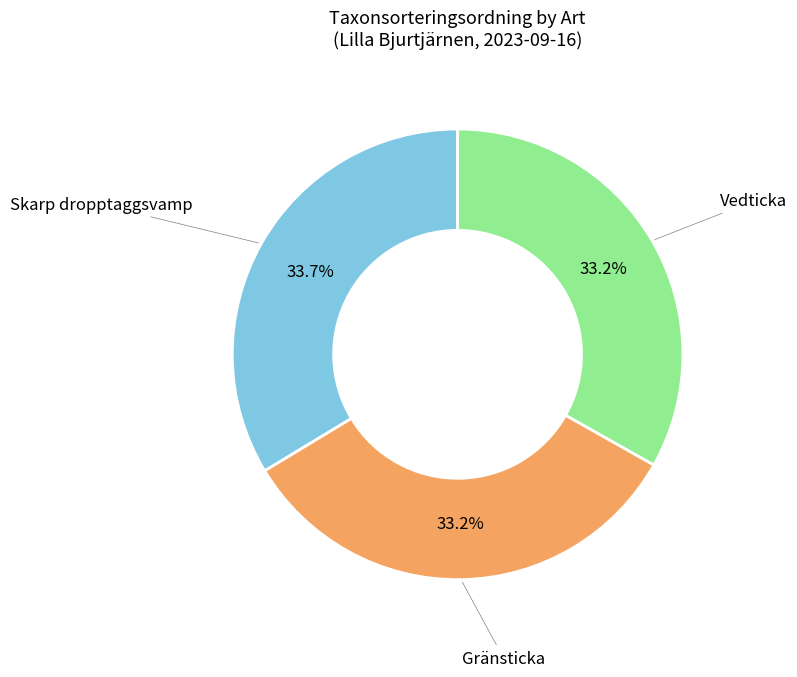

Is there a majority slice in this chart?

No